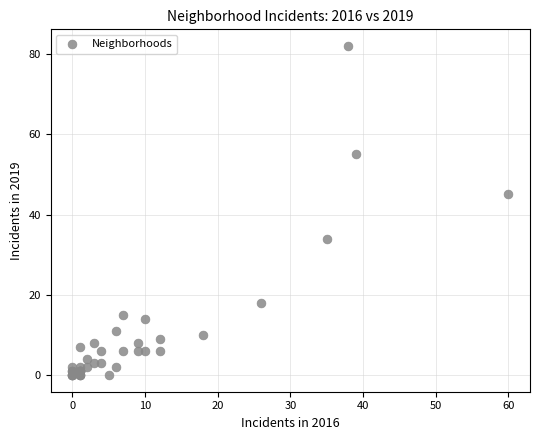

What Y value in the scatter plot is closest to 41?

45